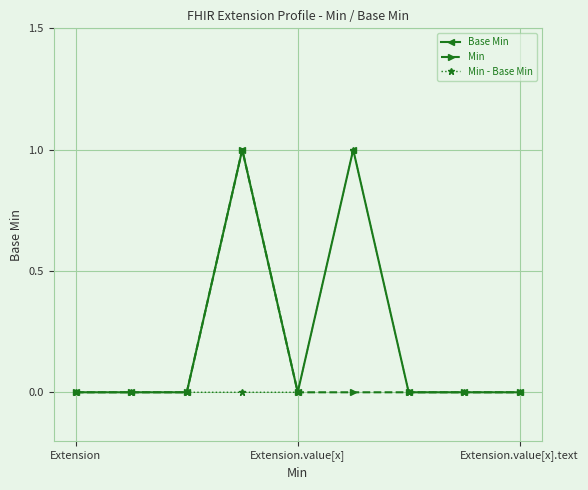

What are all the series names shown in the legend?

Base Min, Min, Min - Base Min